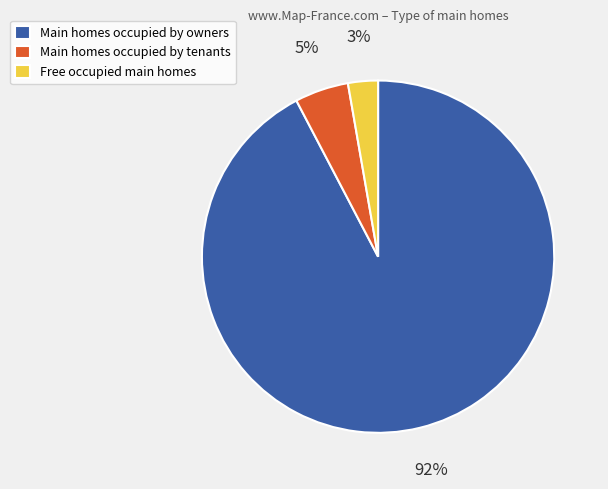

Count the number of slices in the pie.

3